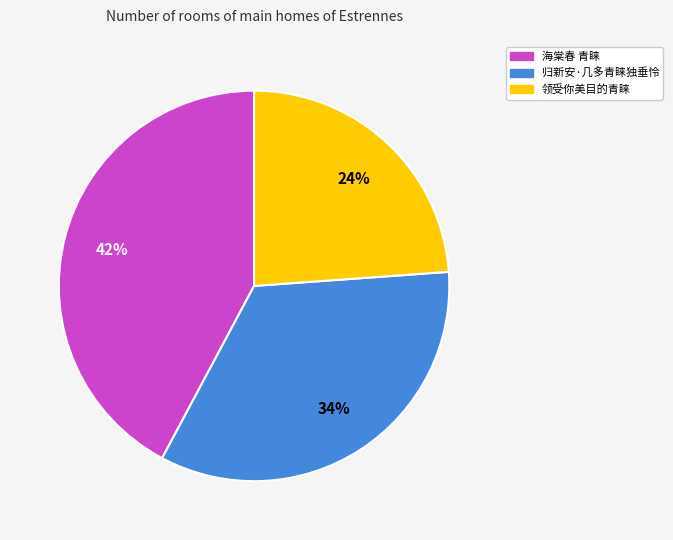

Rank the categories by value from lowest to highest.

领受你美目的青睐, 归新安·几多青睐独垂怜, 海棠春 青睐